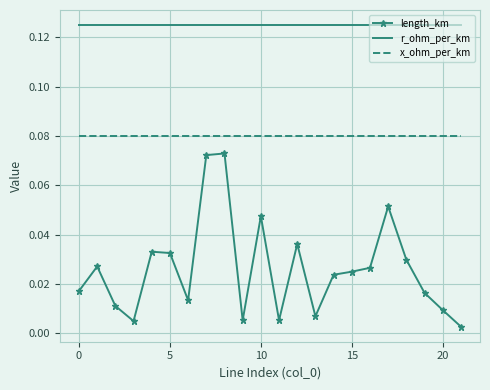

True or false: r_ohm_per_km and length_km intersect in this chart.

False